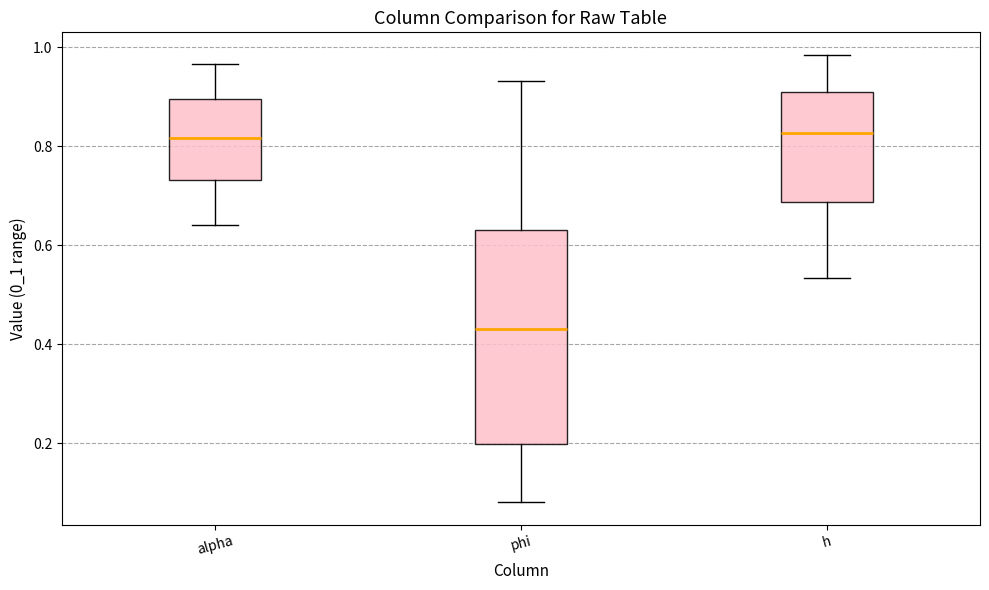

Which box's median line is the lowest?

phi